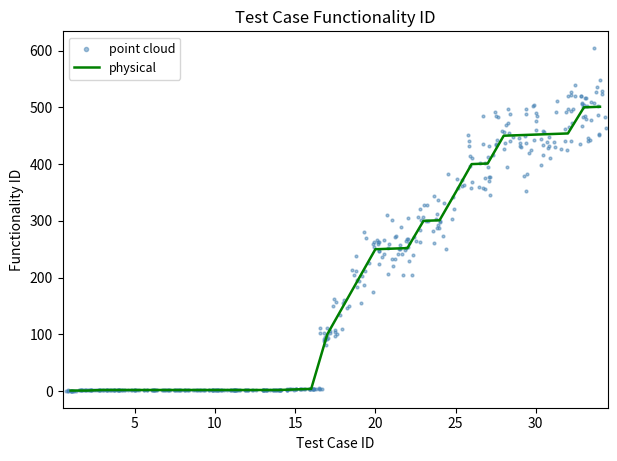

Between 27 and 6, which is larger?

27